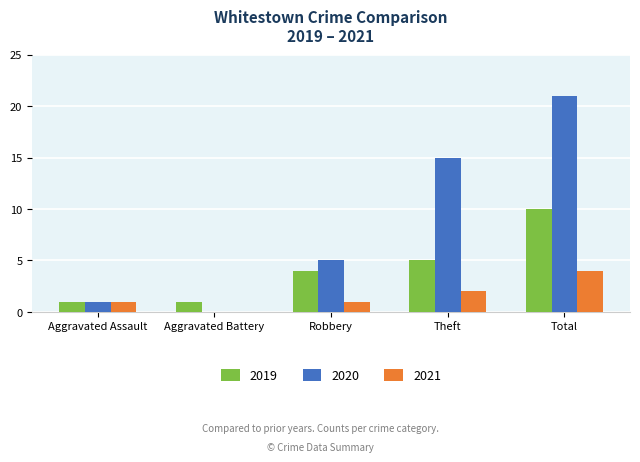

How many data points does each series have?

5